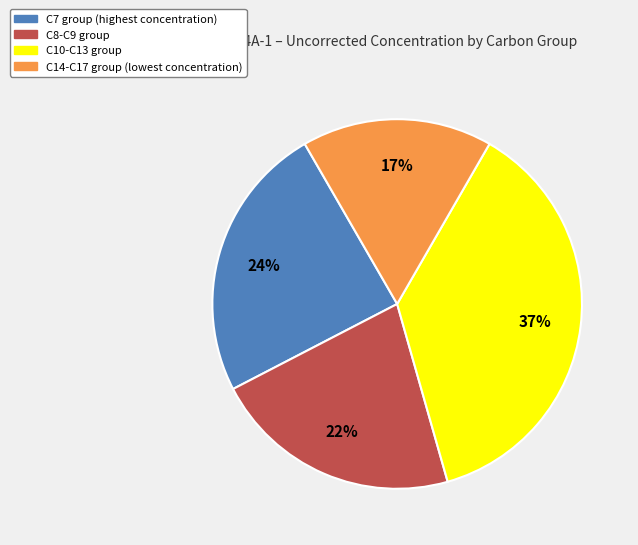

Is there any slice that represents more than half of the pie?

No